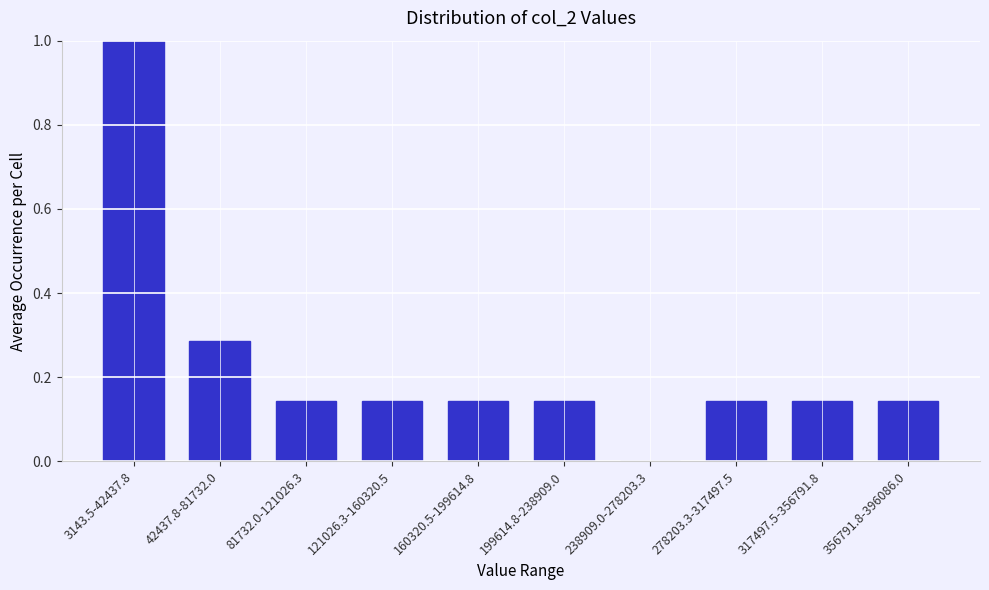

Which has a higher value, 317497.5-356791.8 or 238909.0-278203.3?

317497.5-356791.8